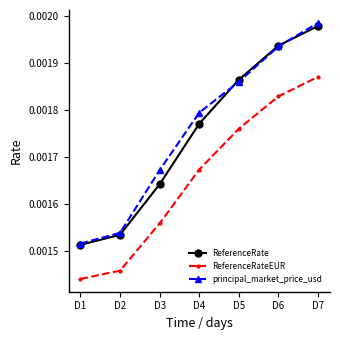

List the series in order of their peak value, lowest first.

ReferenceRateEUR, ReferenceRate, principal_market_price_usd